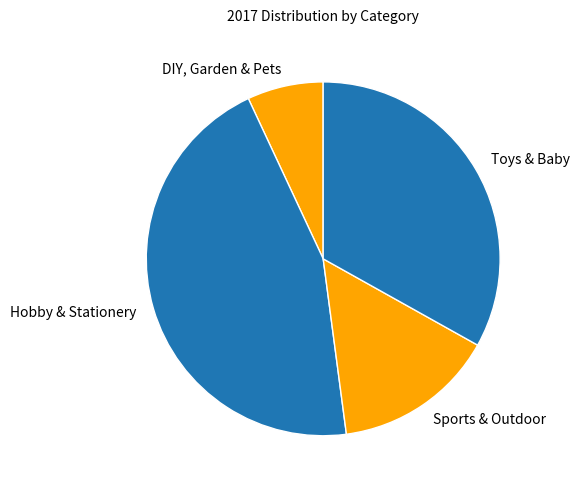

Is there any slice that represents more than half of the pie?

No